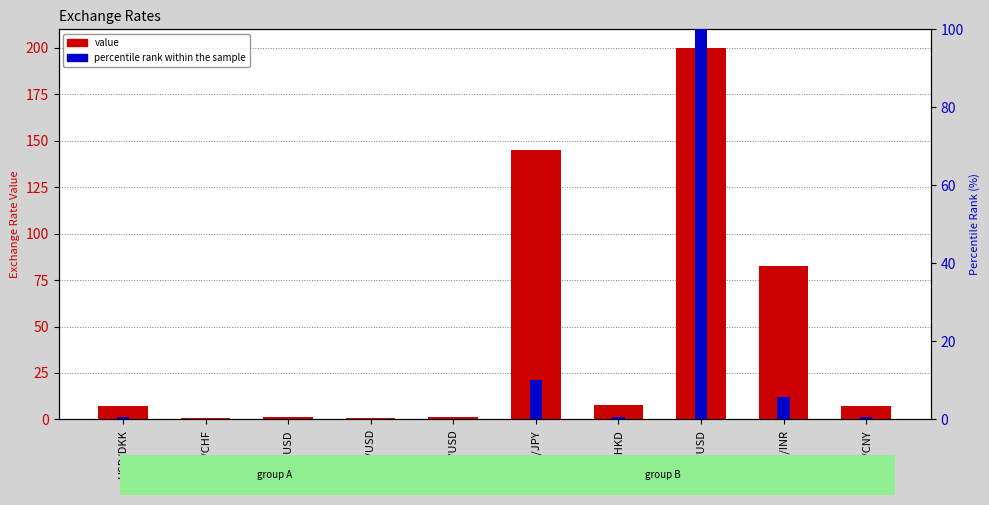

What are all the series names shown in the legend?

value, percentile rank within the sample